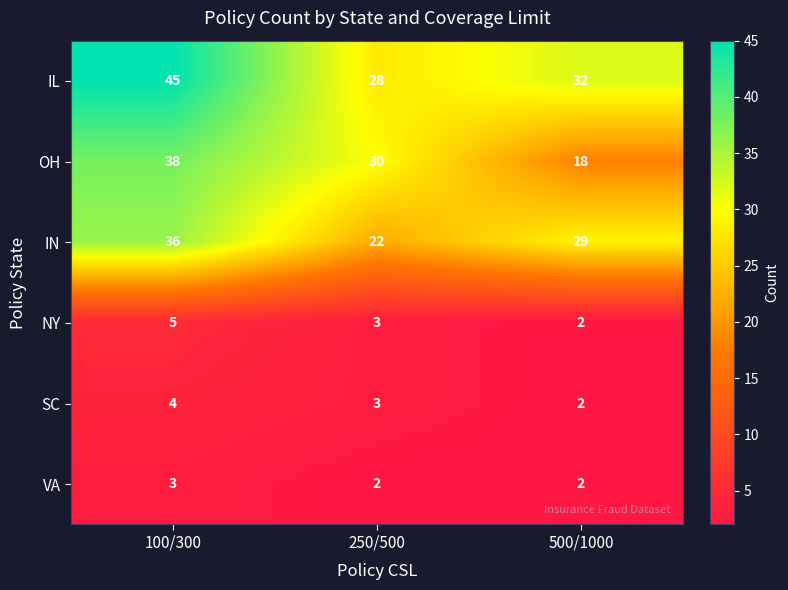

How many distinct data groups are displayed?

6